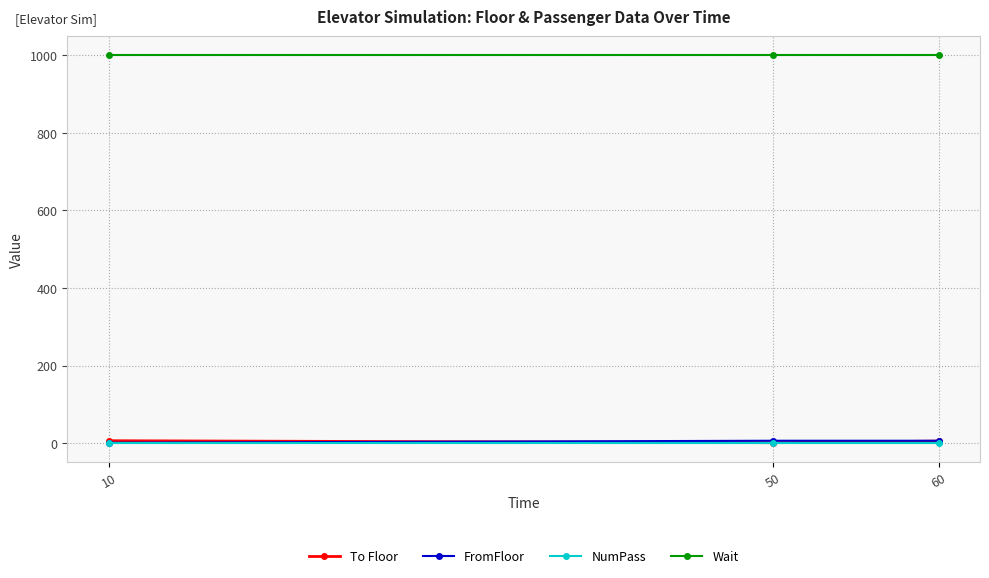

What is the sum of the Wait values at 10 and 60?

2000